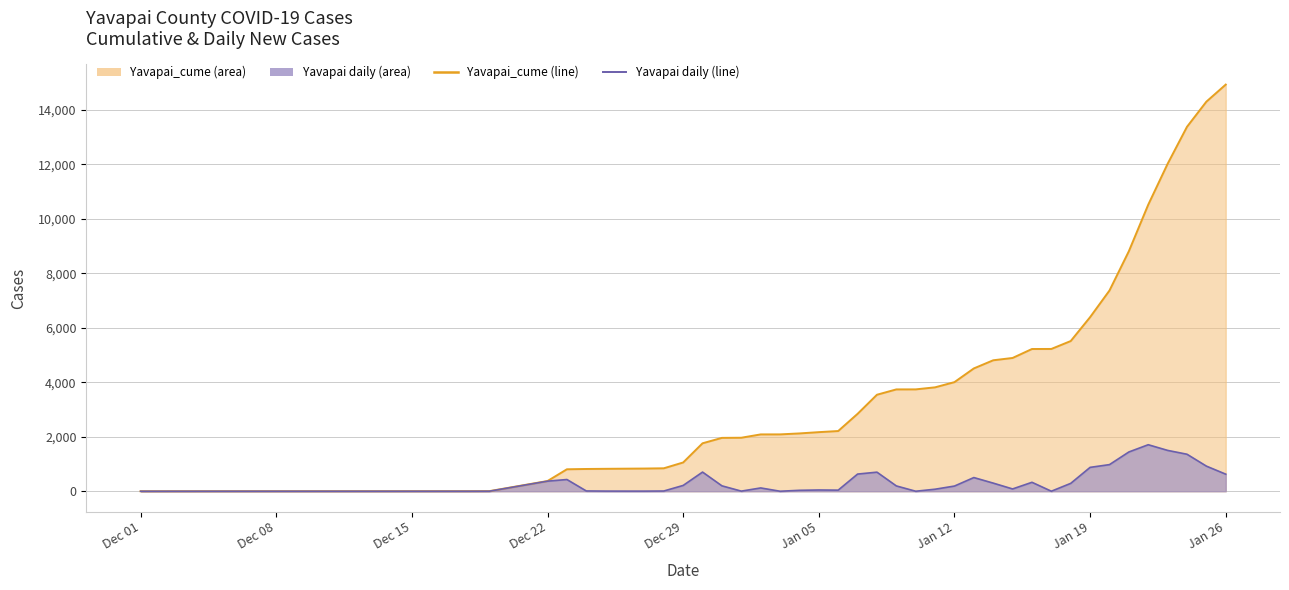

Where is the first local maximum for Yavapai?

2020-12-23